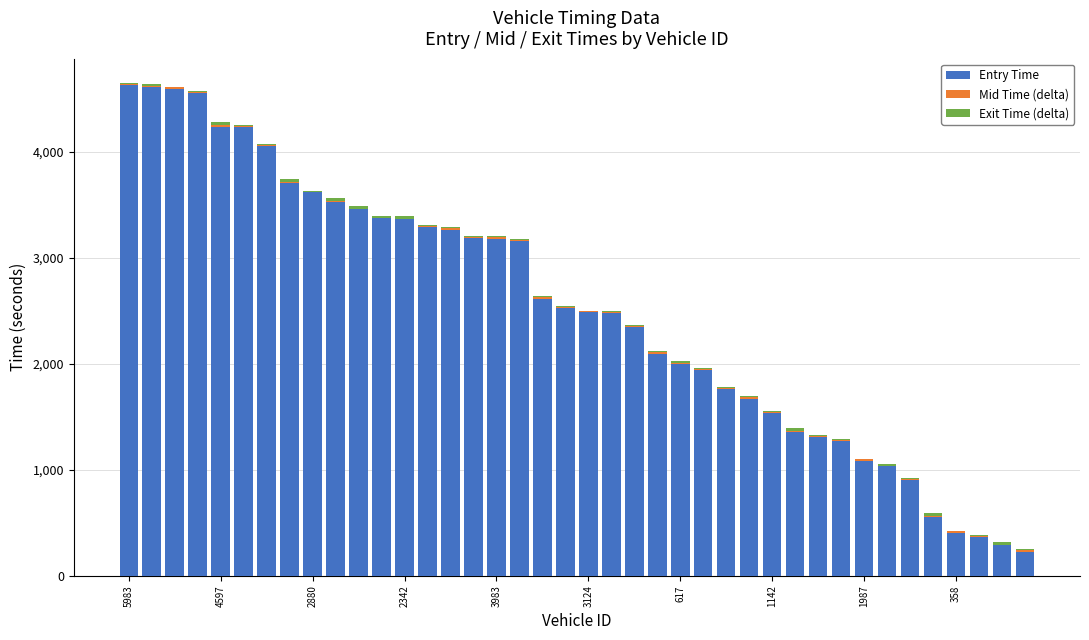

Which series changed the most between 1142 and 39?

Entry Time